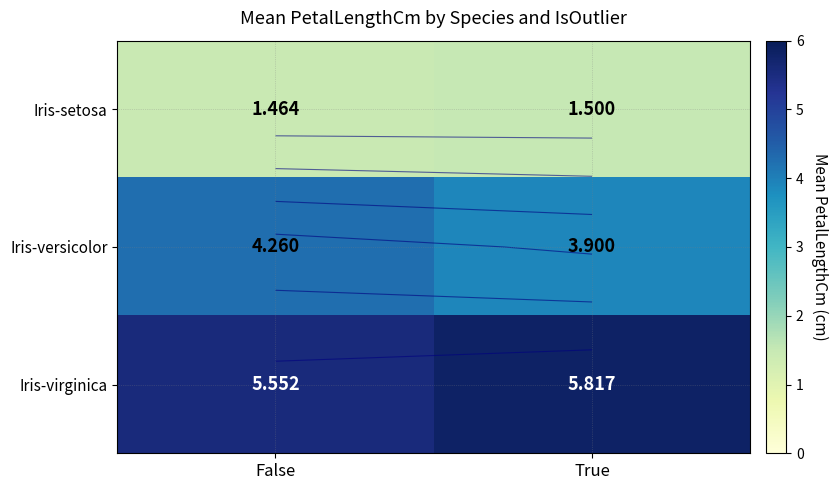

What is the maximum value shown in the chart?

5.8